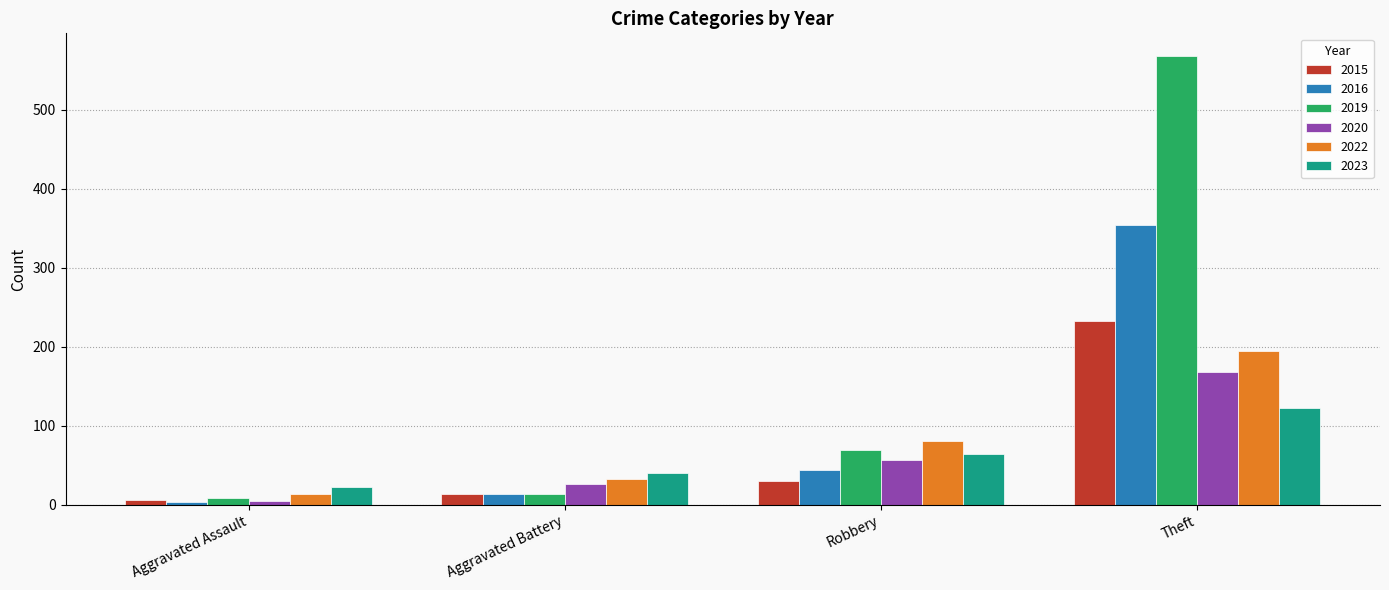

Which series has the largest total across all categories?

2019